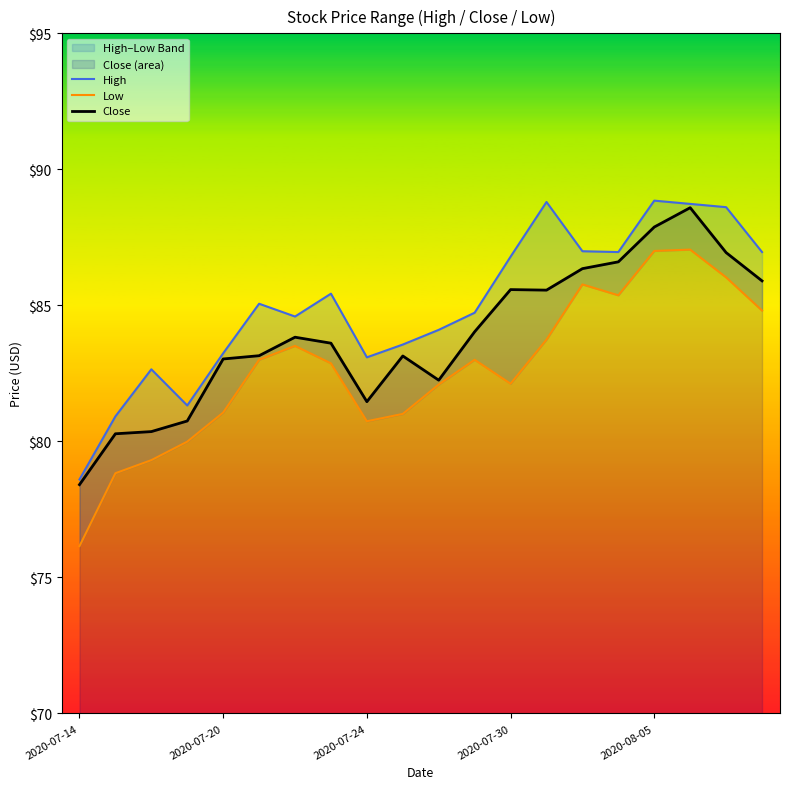

What is the minimum value for Close?

78.4